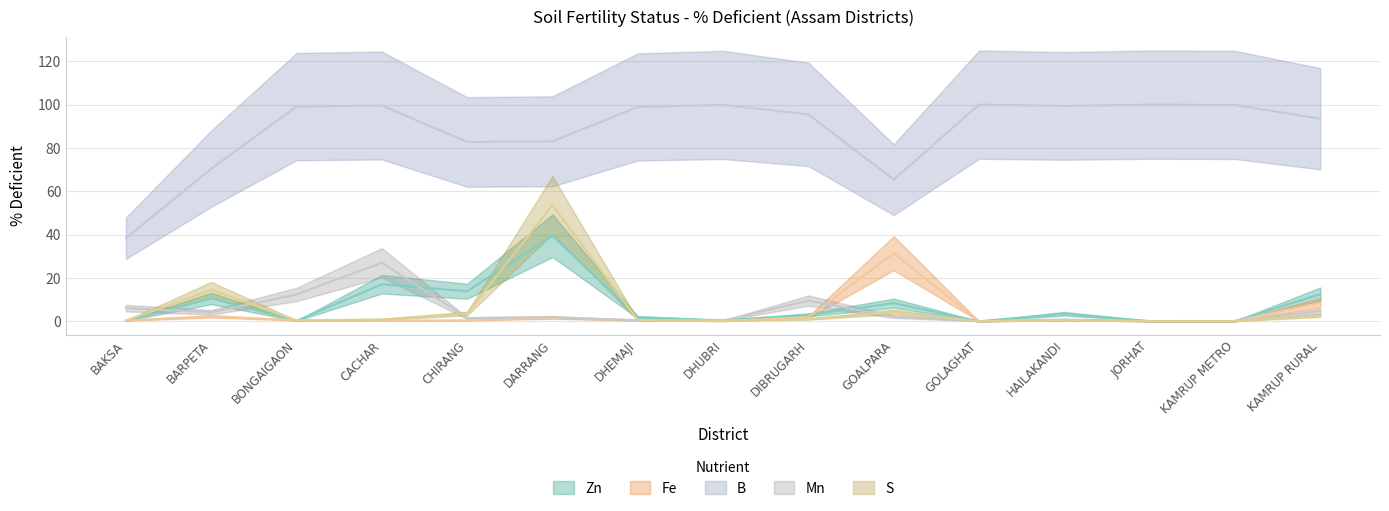

Which series has the largest range (max minus min)?

B